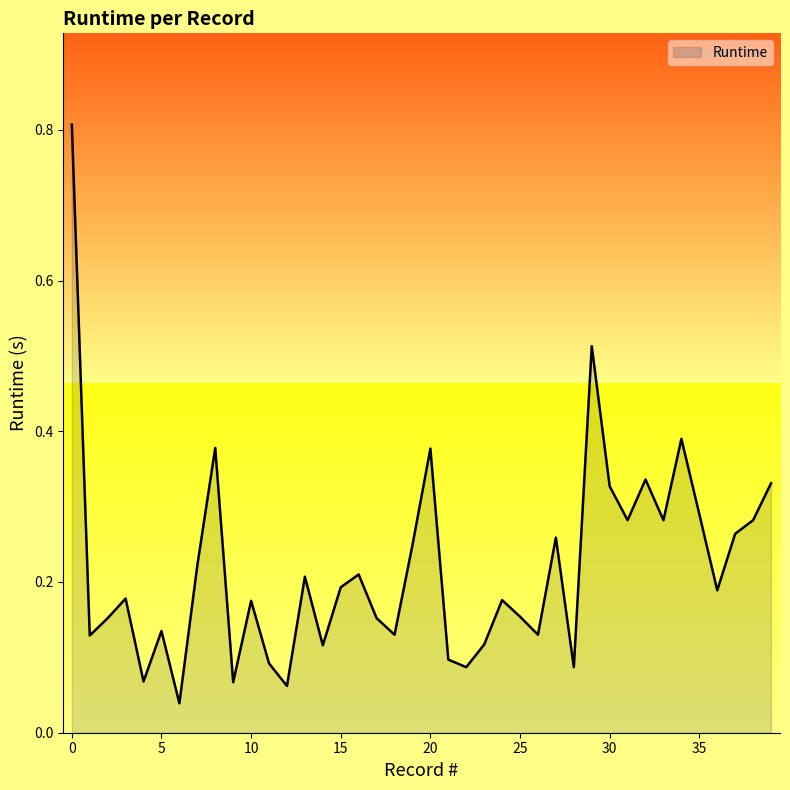

What is the maximum value shown in the chart?

0.8